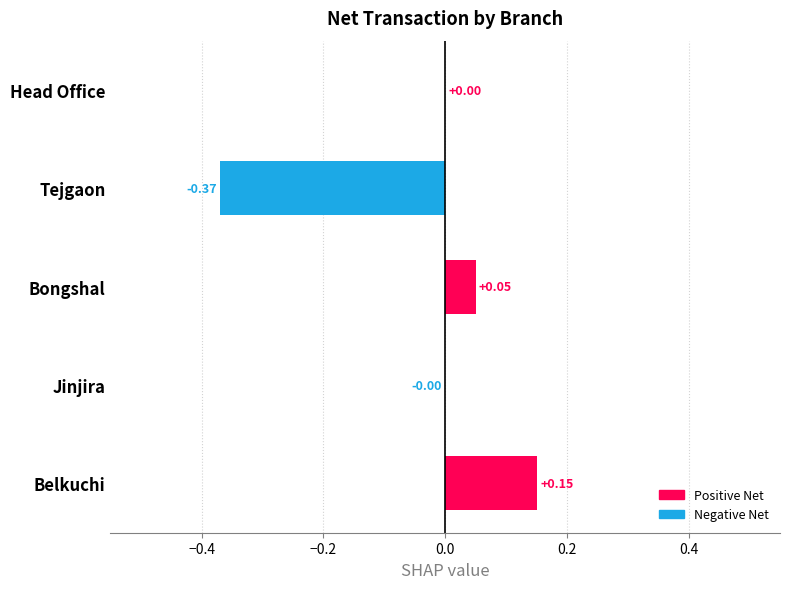

What is the change in value from Bongshal to Belkuchi?

+0.1